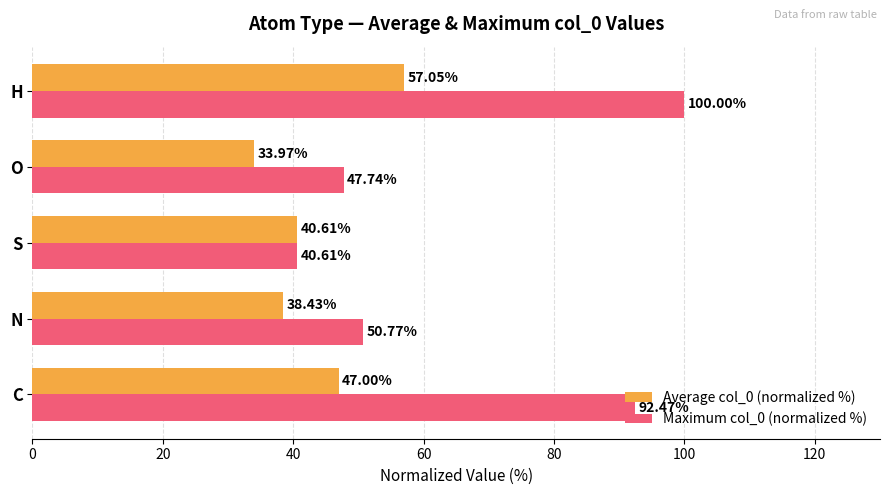

How many distinct data groups are displayed?

2